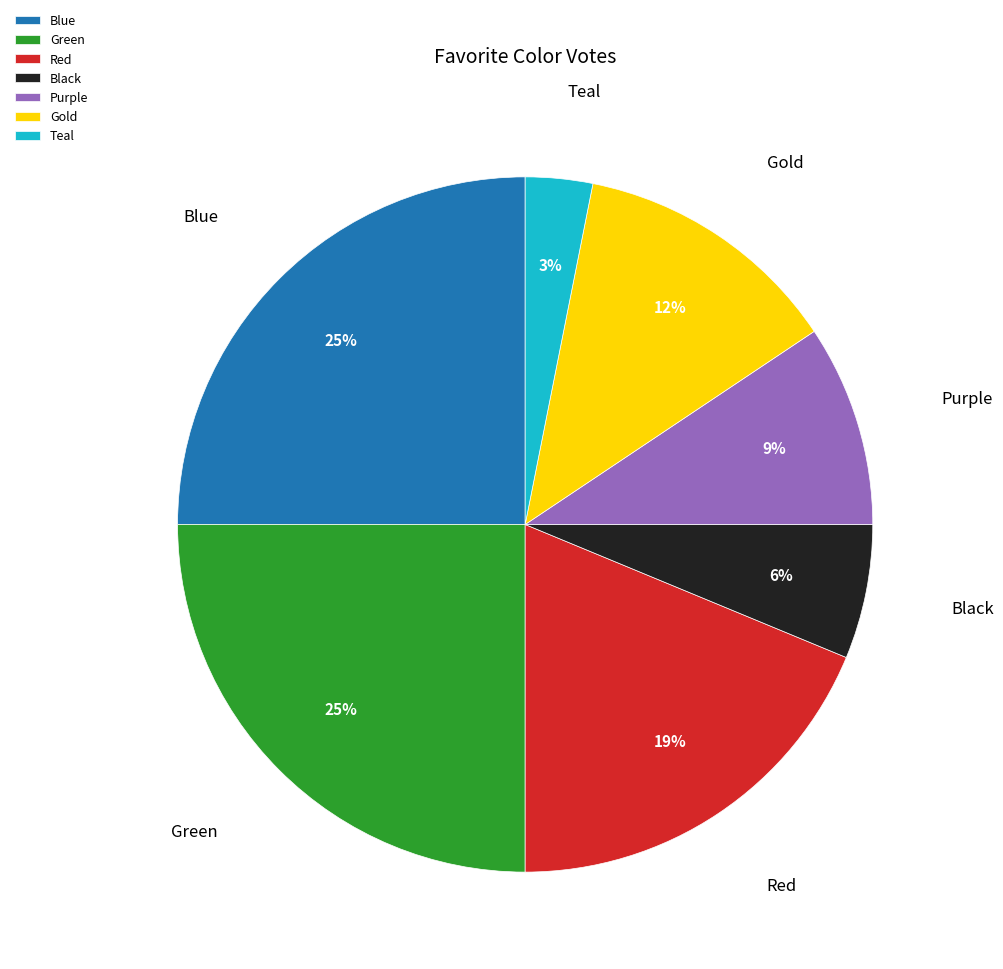

To the nearest percent, what is the average slice percentage?

14%